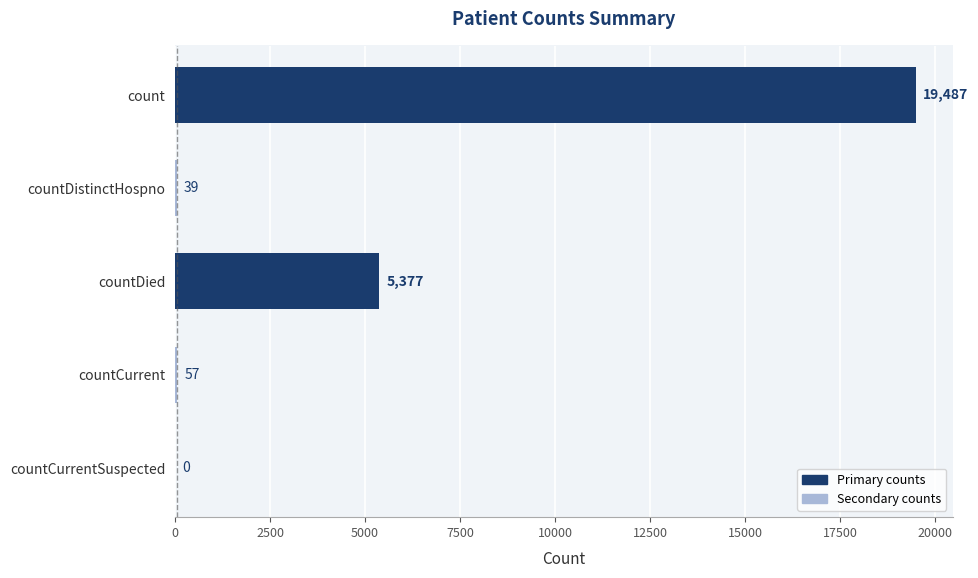

What is the greatest value displayed?

19487